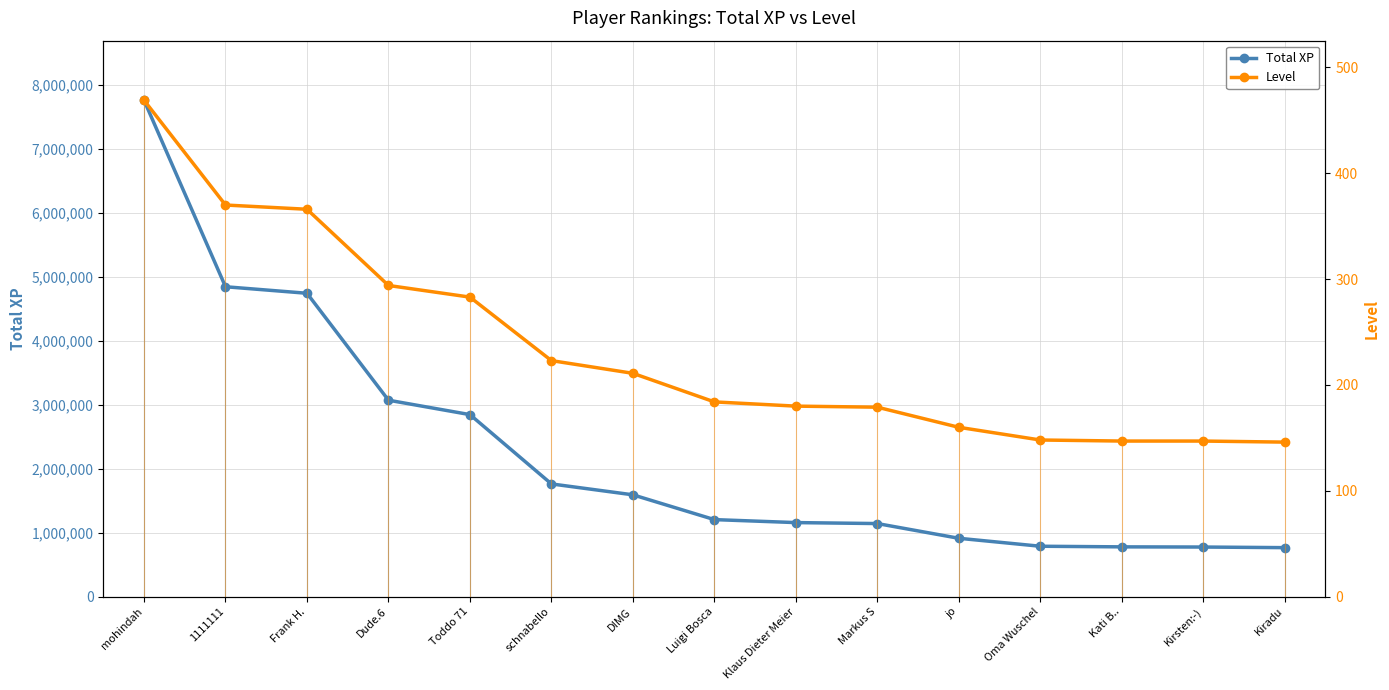

What is the label of the 1st point from the right?

Kiradu